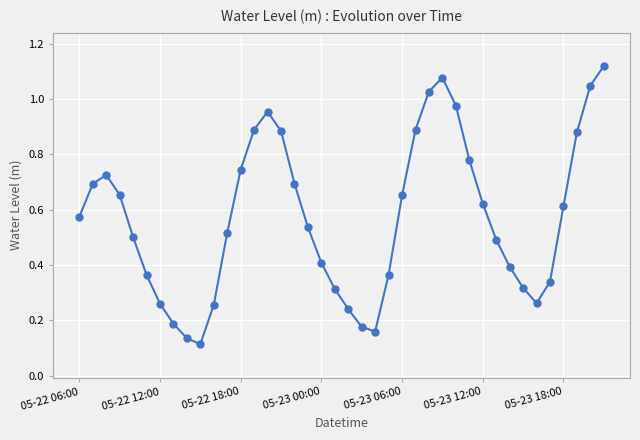

What is the sum of all values?

22.8